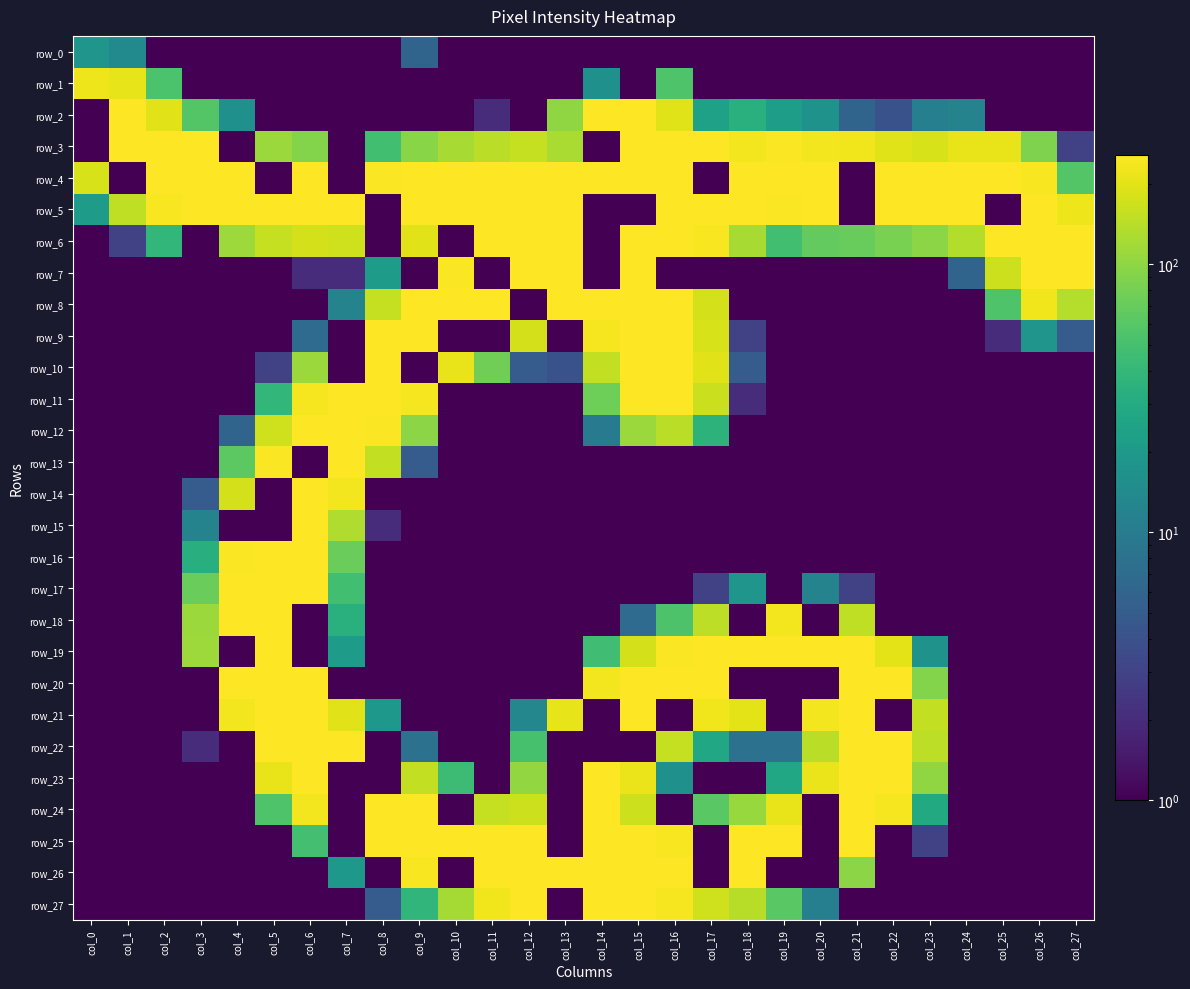

What is the difference between the second highest and minimum values in the row_7 series?

254.9